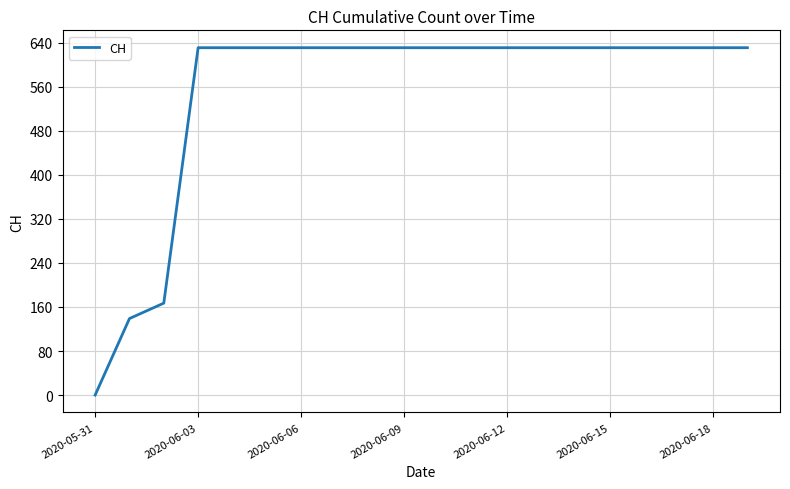

What is the greatest value displayed?

631